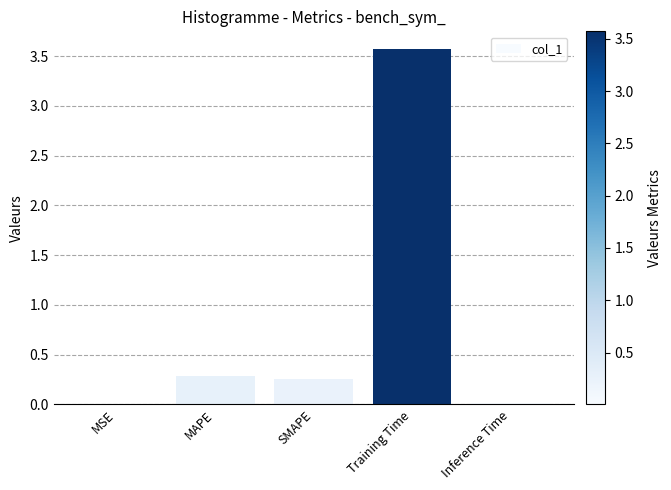

What value does the data have at Training Time?

3.6